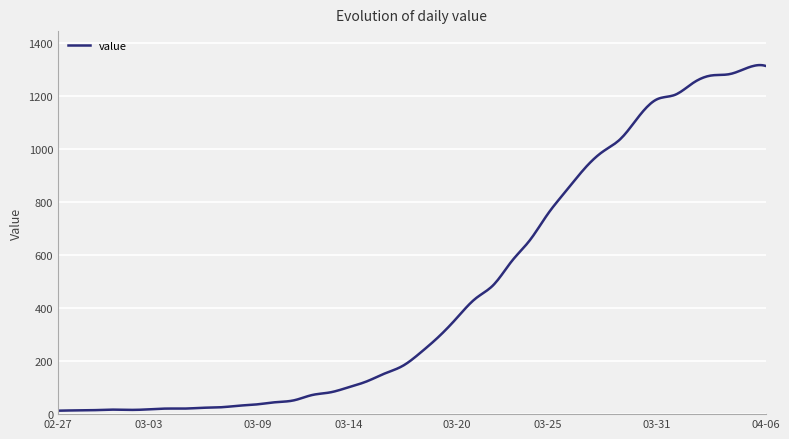

What is the maximum value shown in the chart?

1315.2